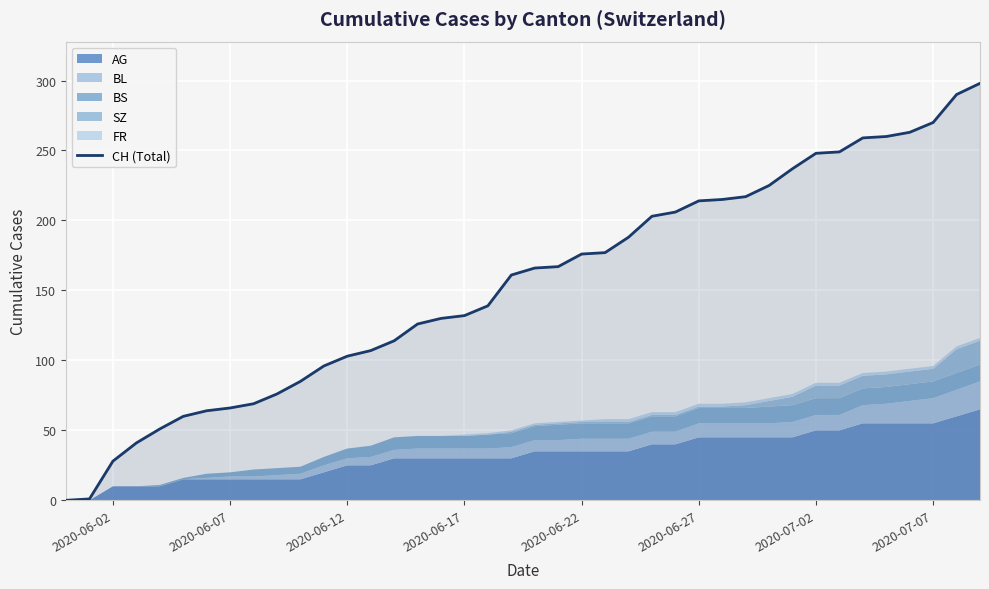

How many values are below 166?

20